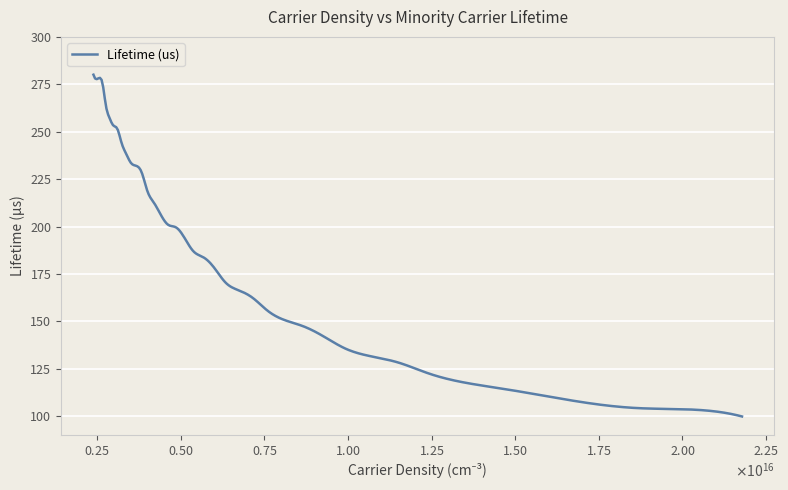

What is the minimum value shown in the chart?

99.9